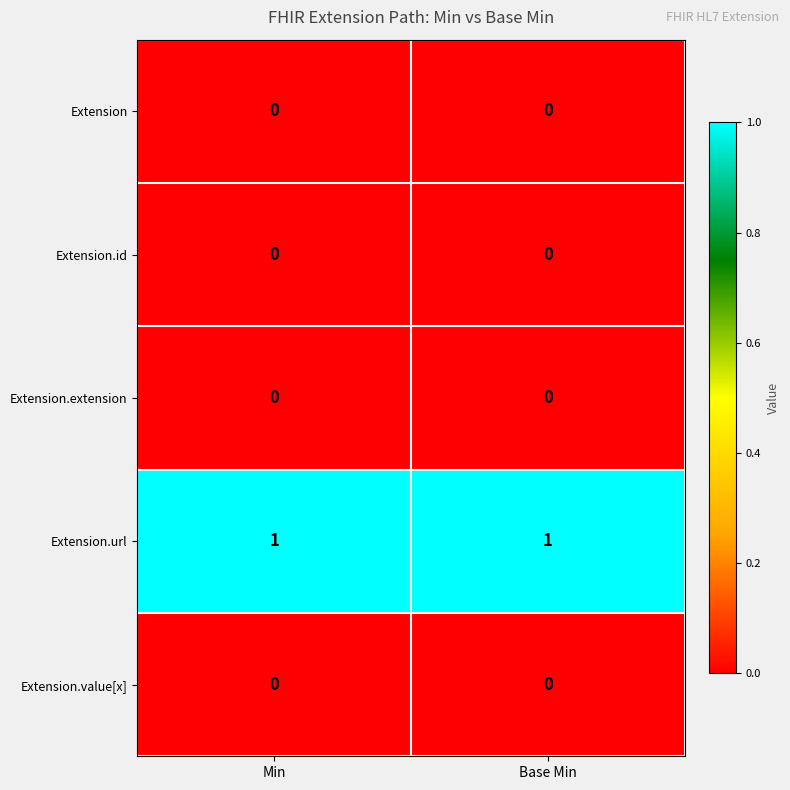

Reading right to left, list all the values displayed in this chart.

Extension: Base Min=0	Min=0
Extension.id: Base Min=0	Min=0
Extension.extension: Base Min=0	Min=0
Extension.url: Base Min=1	Min=1
Extension.value[x]: Base Min=0	Min=0